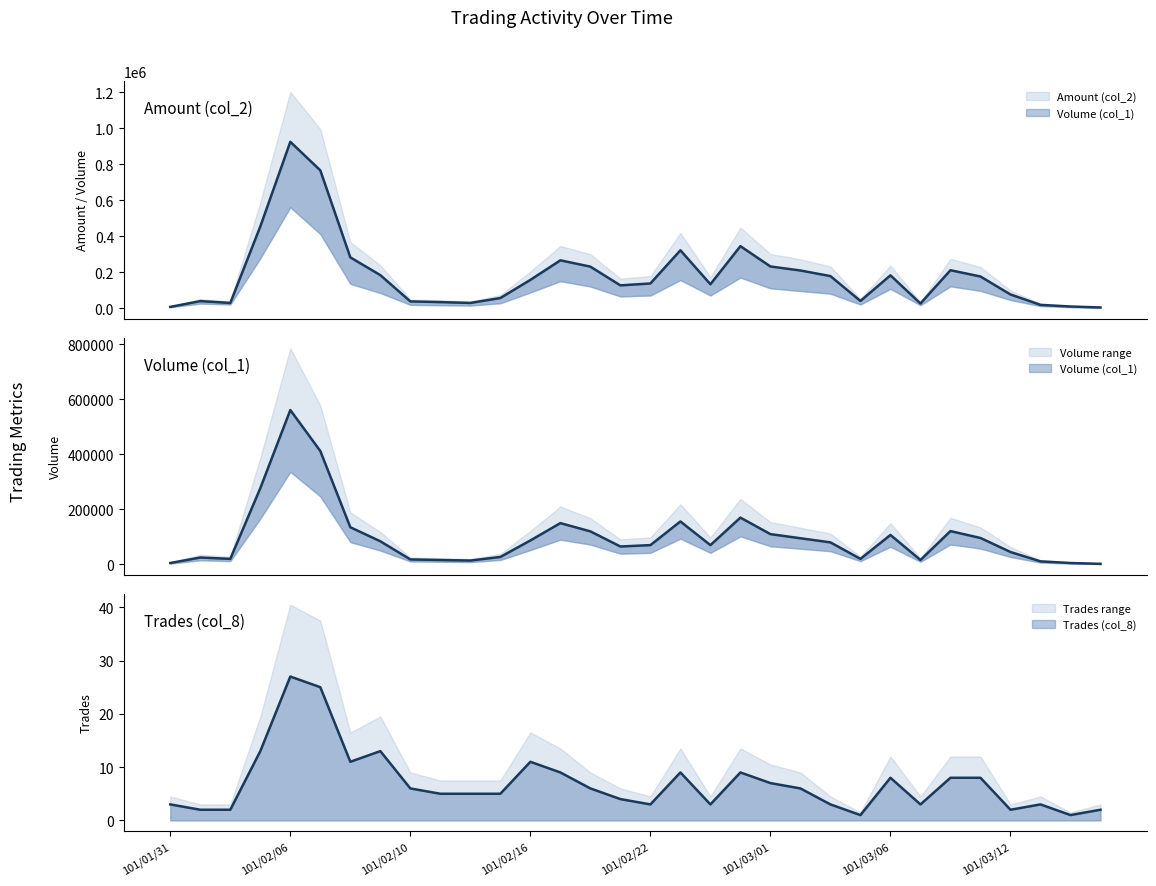

The Amount (col_2) series shows 30296 at 101/02/15. True or false?

False